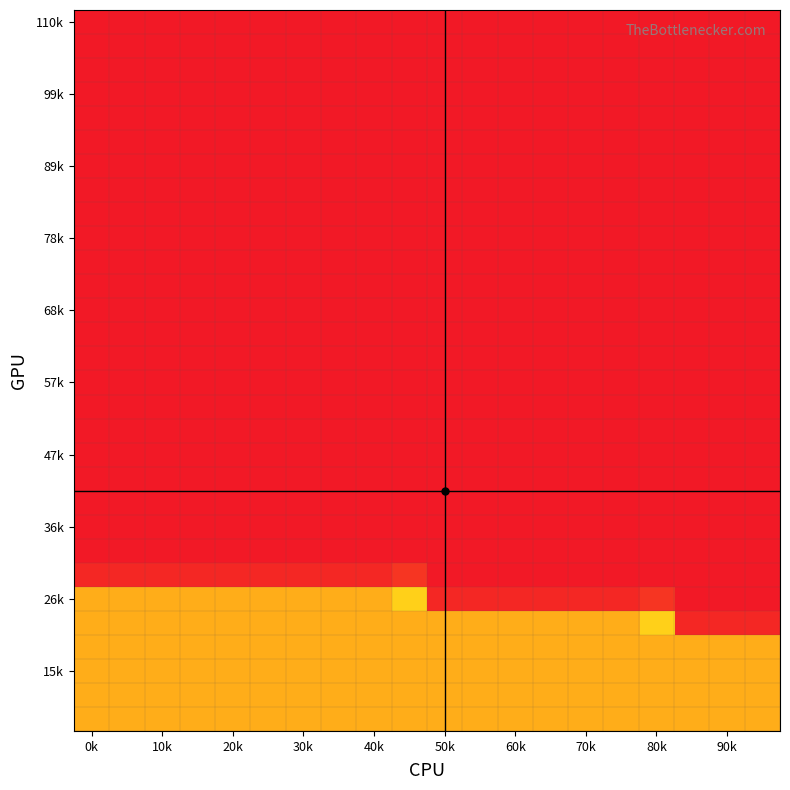

At how many categories does at least one series exceed 25?

20